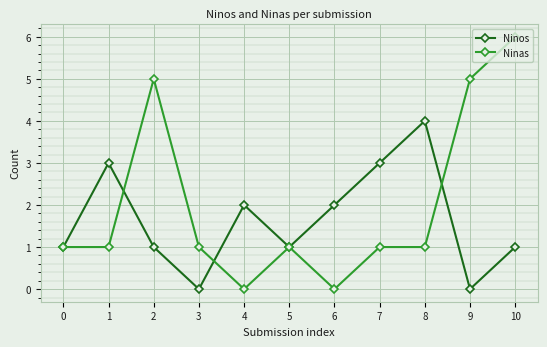

True or false: Ninos has a value of 1 at 2.

True